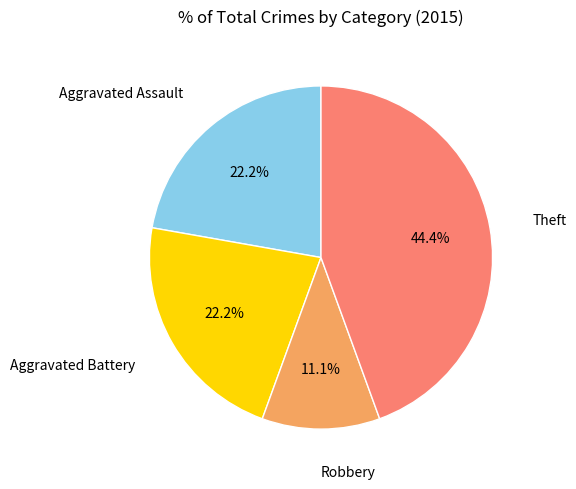

What is the ratio of the value at Aggravated Assault to the value at Theft?

0.5